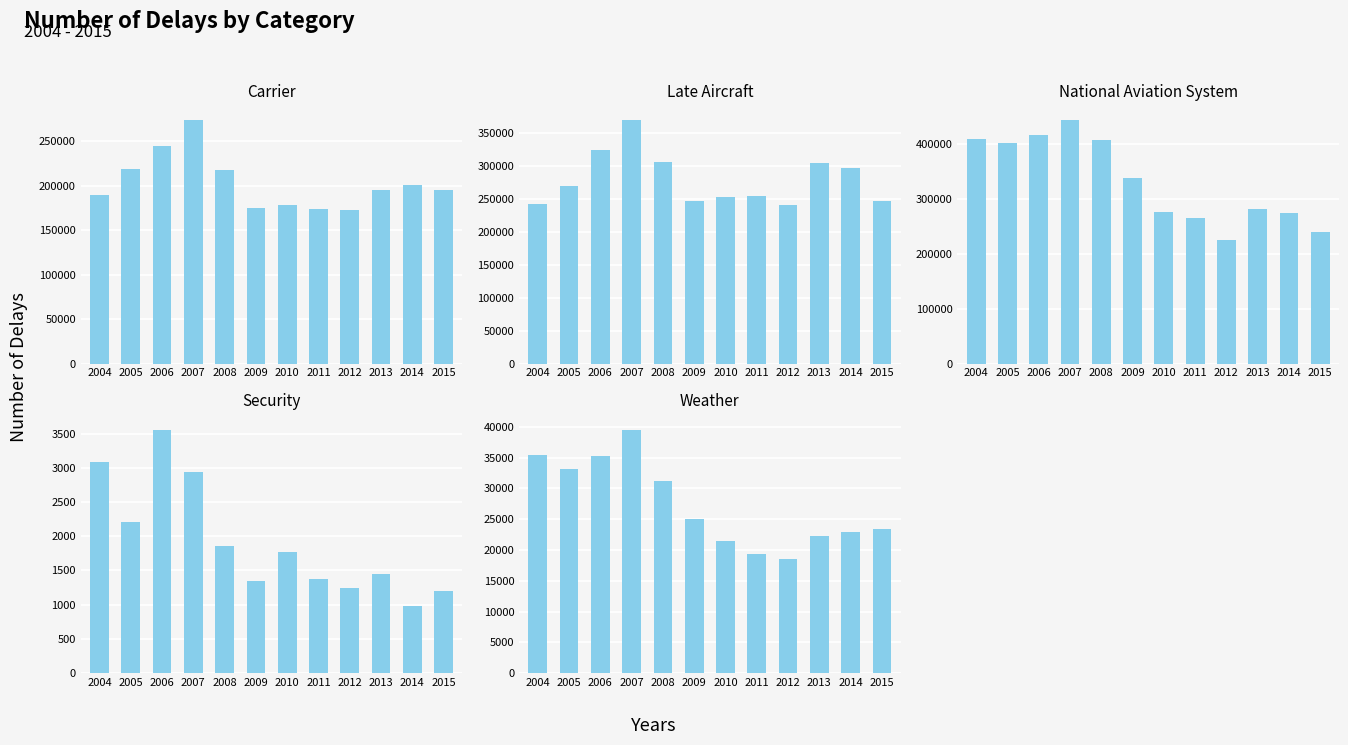

Rank the series at 2008 from highest to lowest value.

National Aviation System, Late Aircraft, Carrier, Weather, Security